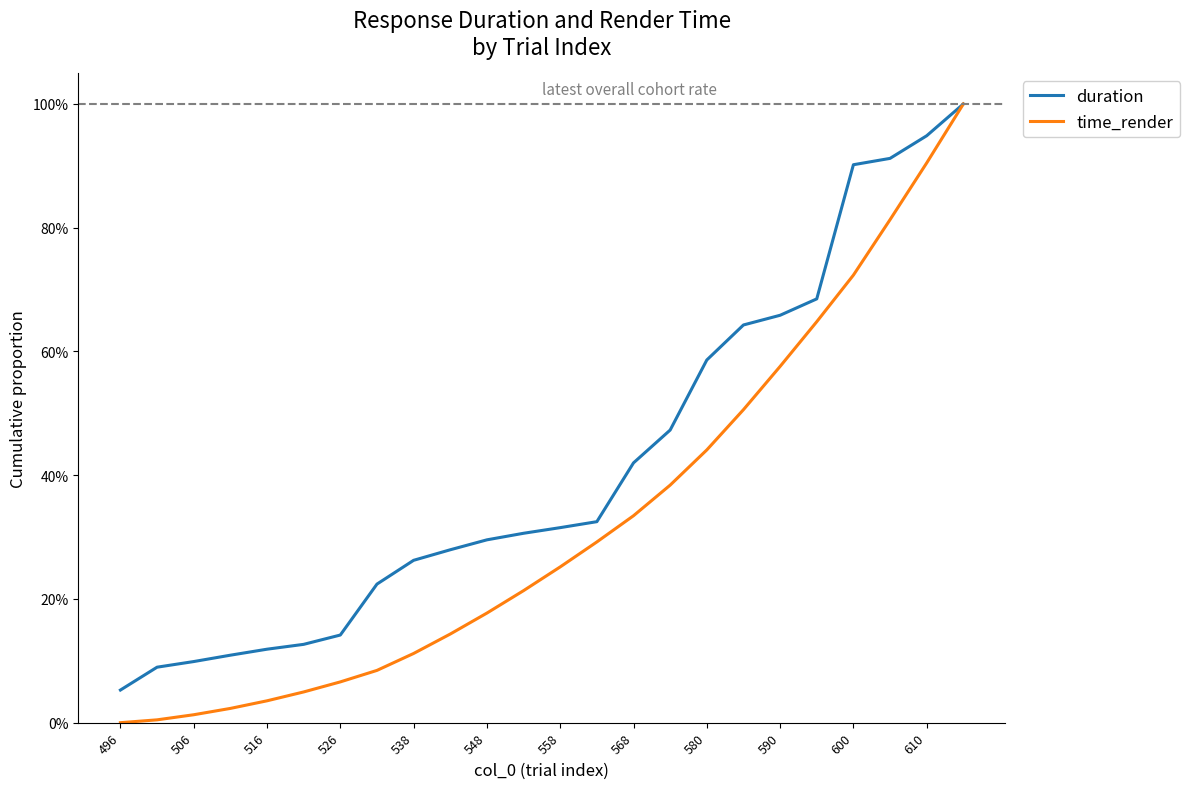

What is the sum of all time_render values?

7.8